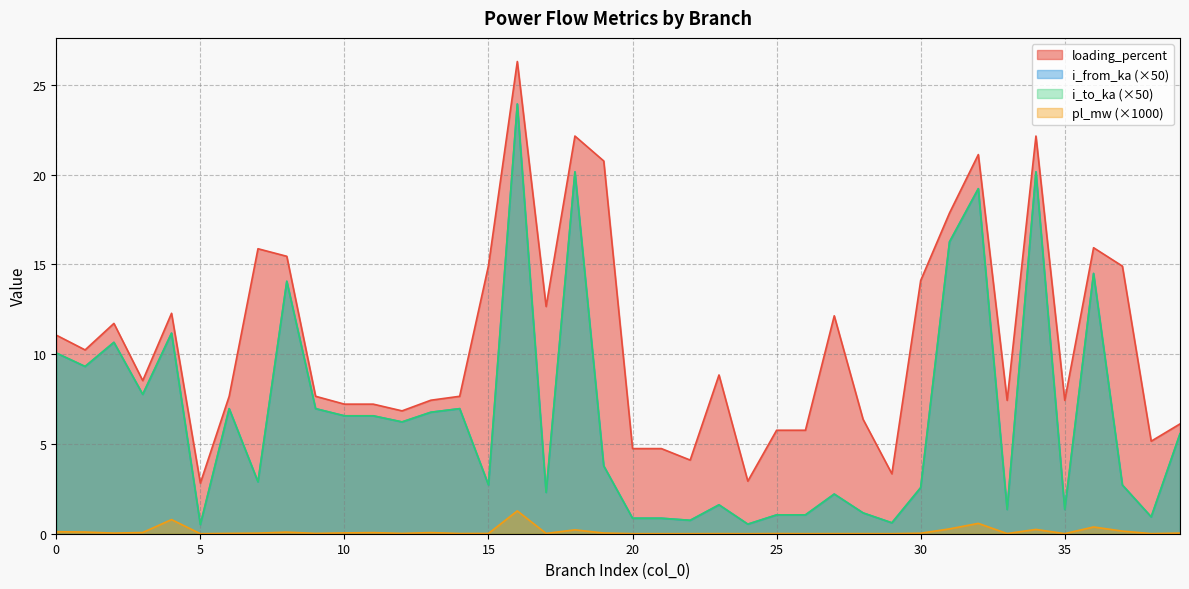

Reading left to right, what are all the values shown in this chart?

pl_mw: 0=0.1	1=0.1	2=0.0	3=0.1	4=0.8	5=0.0	6=0.0	7=0.0	8=0.1	9=0.0	10=0.0	11=0.1	12=0.0	13=0.1	14=0.0	15=0.0	16=1.3	17=0.0	18=0.2	19=0.0	20=0.0	21=0.0	22=0.0	23=0.0	24=0.0	25=0.0	26=0.0	27=0.0	28=0.0	29=0.0	30=0.0	31=0.3	32=0.6	33=0.0	34=0.2	35=0.0	36=0.4	37=0.1	38=0.0	39=0.0
i_from_ka: 0=10.1	1=9.3	2=10.7	3=7.8	4=11.2	5=0.5	6=7.0	7=2.9	8=14.1	9=7.0	10=6.6	11=6.6	12=6.2	13=6.8	14=7.0	15=2.7	16=23.9	17=2.3	18=20.2	19=3.8	20=0.9	21=0.9	22=0.7	23=1.6	24=0.5	25=1.0	26=1.0	27=2.2	28=1.2	29=0.6	30=2.6	31=16.3	32=19.2	33=1.4	34=20.2	35=1.4	36=14.5	37=2.7	38=0.9	39=5.6
i_to_ka: 0=10.1	1=9.3	2=10.7	3=7.8	4=11.2	5=0.5	6=7.0	7=2.9	8=14.1	9=7.0	10=6.6	11=6.6	12=6.2	13=6.8	14=7.0	15=2.7	16=23.9	17=2.3	18=20.2	19=3.8	20=0.9	21=0.9	22=0.7	23=1.6	24=0.5	25=1.0	26=1.0	27=2.2	28=1.2	29=0.6	30=2.6	31=16.3	32=19.2	33=1.4	34=20.2	35=1.4	36=14.5	37=2.7	38=0.9	39=5.6
loading_percent: 0=11.1	1=10.2	2=11.7	3=8.5	4=12.3	5=2.8	6=7.7	7=15.9	8=15.5	9=7.7	10=7.2	11=7.2	12=6.8	13=7.4	14=7.7	15=14.9	16=26.3	17=12.7	18=22.2	19=20.8	20=4.7	21=4.7	22=4.1	23=8.8	24=2.9	25=5.8	26=5.8	27=12.1	28=6.4	29=3.3	30=14.1	31=17.9	32=21.1	33=7.4	34=22.2	35=7.4	36=15.9	37=14.9	38=5.2	39=6.1